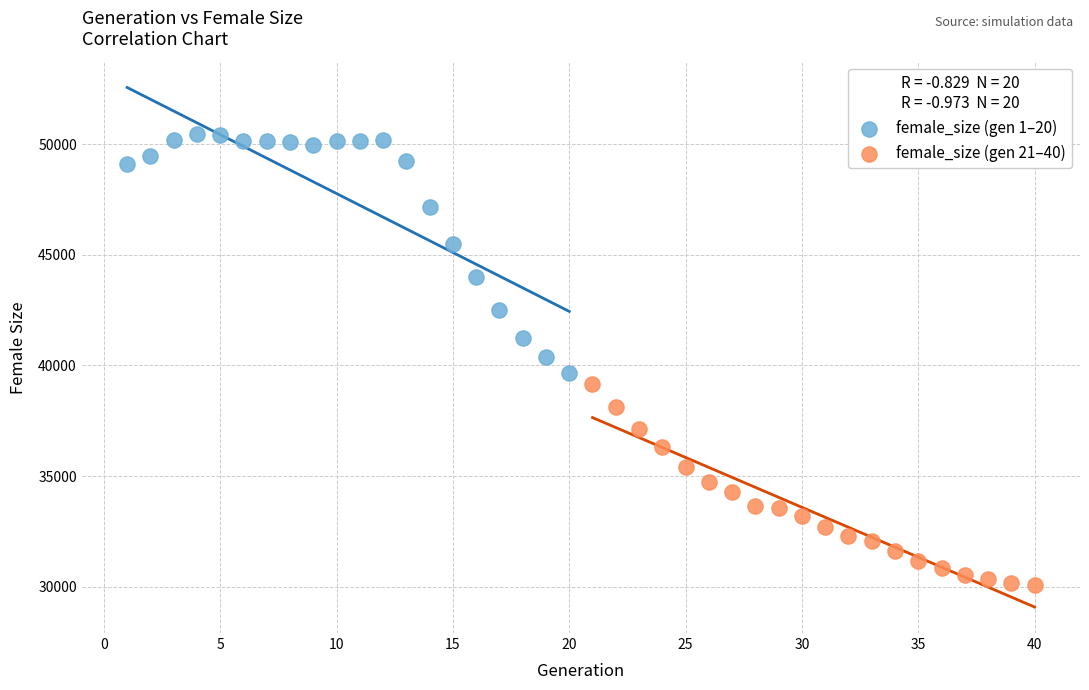

Which series reaches the minimum Y coordinate?

female_size (gen 21–40)